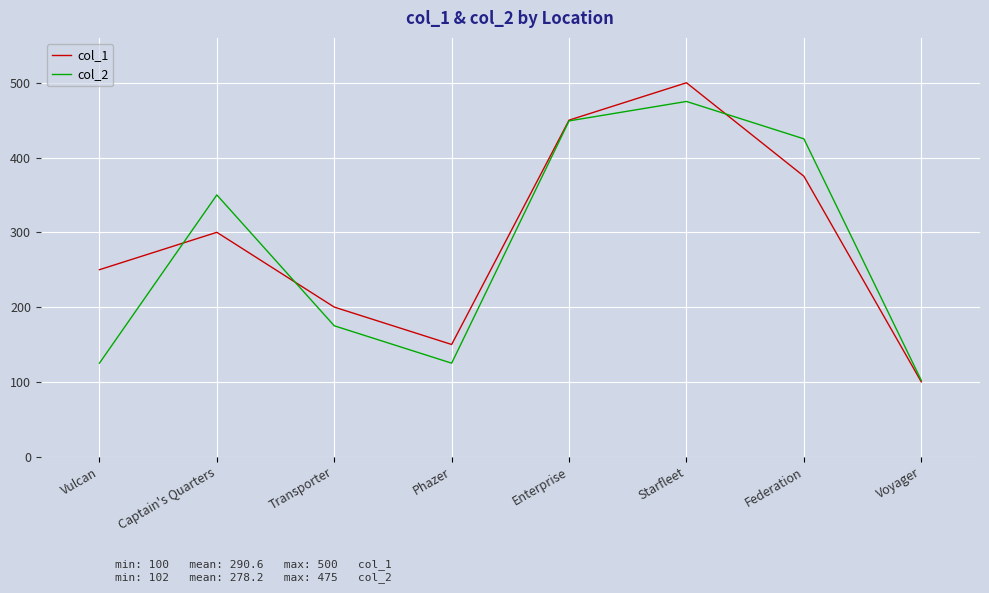

What is the difference between the maximum and minimum values in the col_1 series?

400